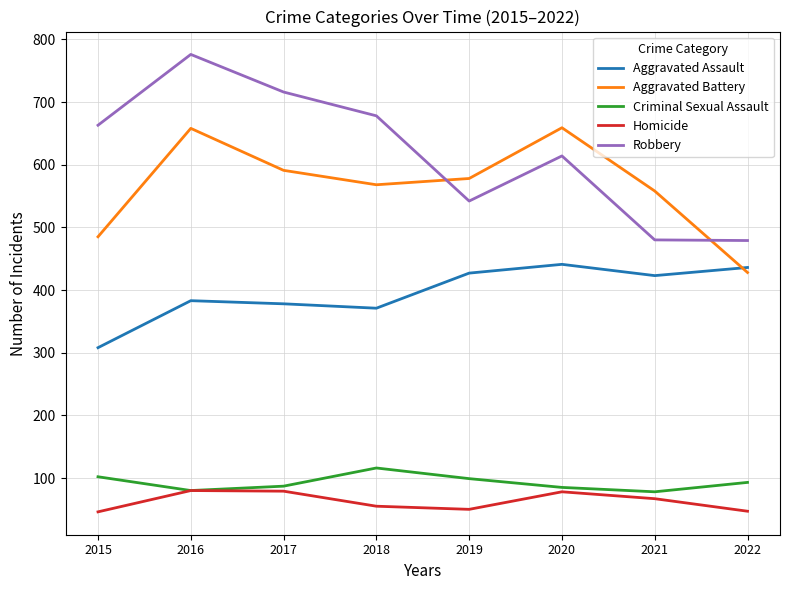

At how many categories does at least one series exceed 455?

8